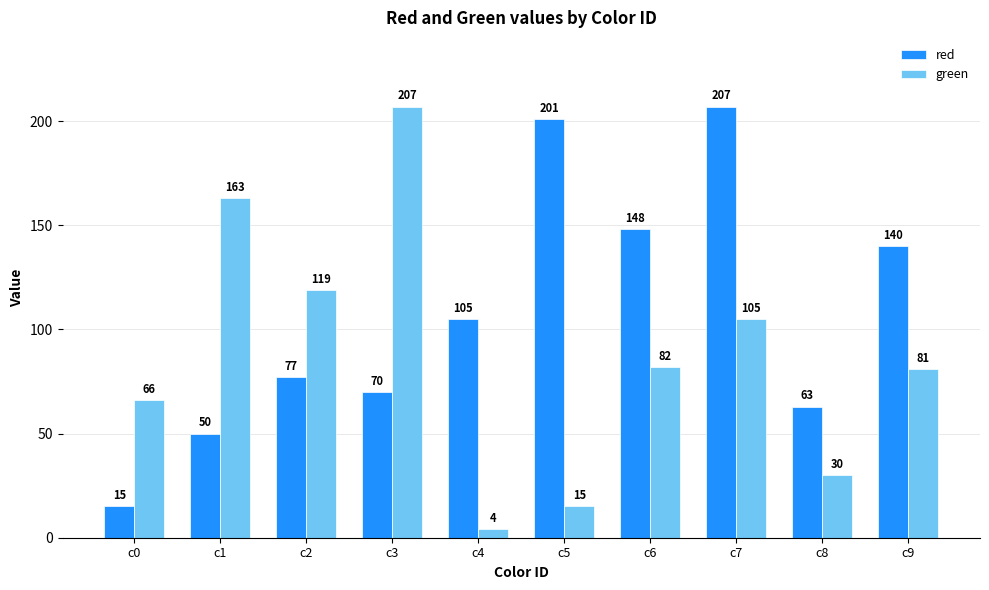

True or false: green has a value of 278 at c1.

False